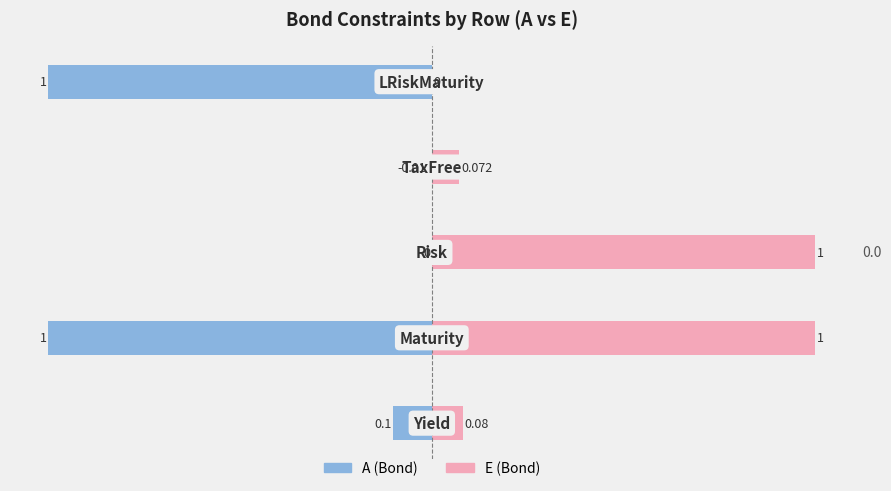

Which series has the largest total across all categories?

E